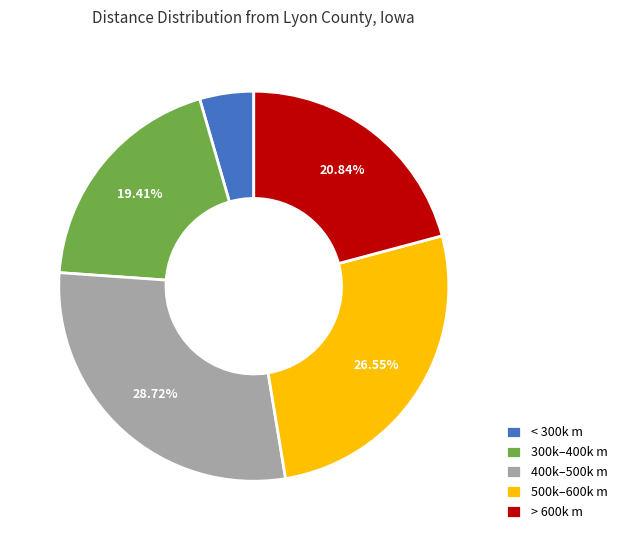

Does 300k–400k m represent more than half of the total?

No